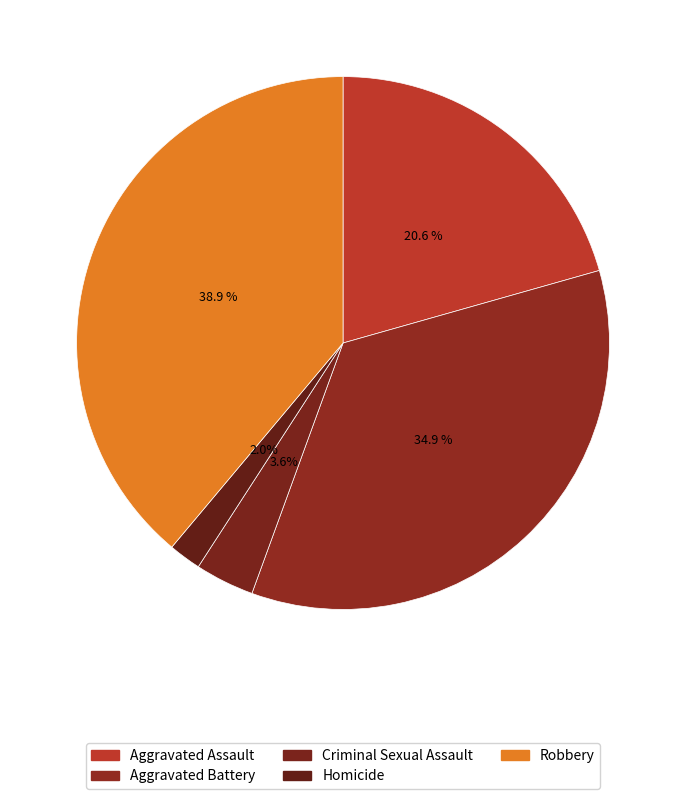

Does Criminal Sexual Assault account for over 50% of the chart?

No